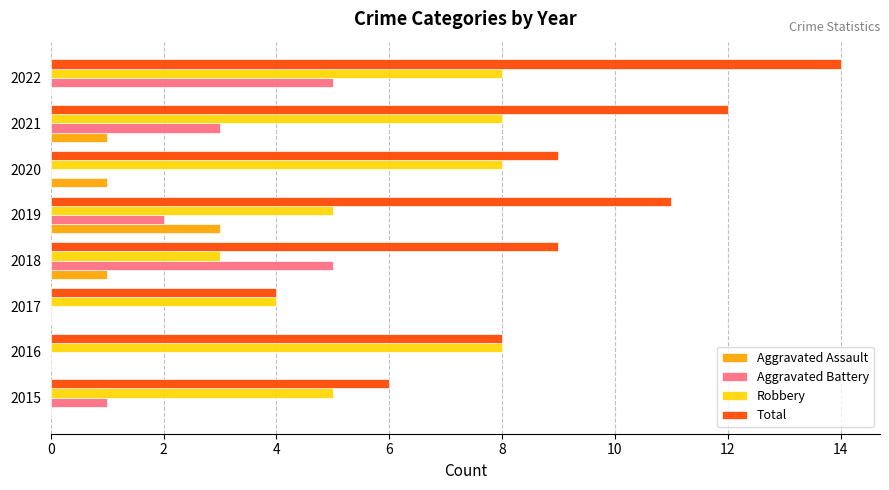

What is the sum of all Total values?

73